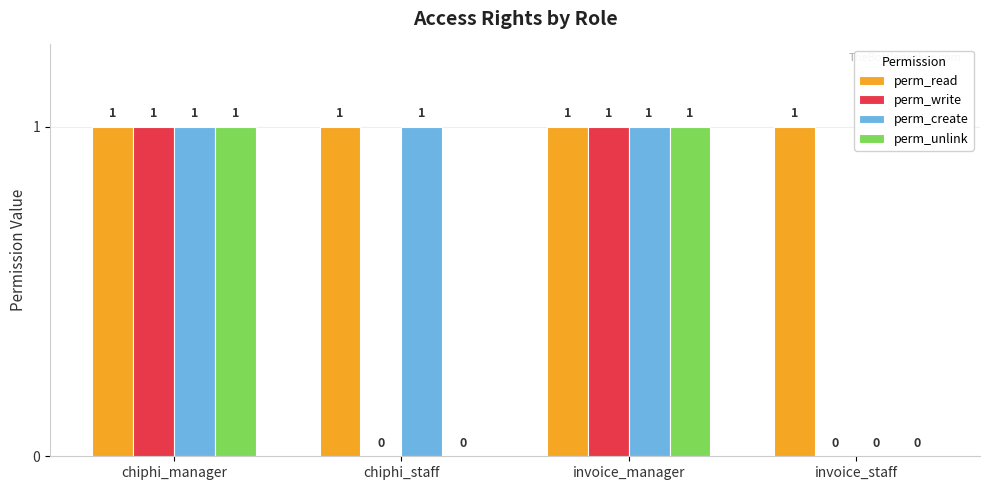

How many perm_unlink values are between 0 and 1?

4